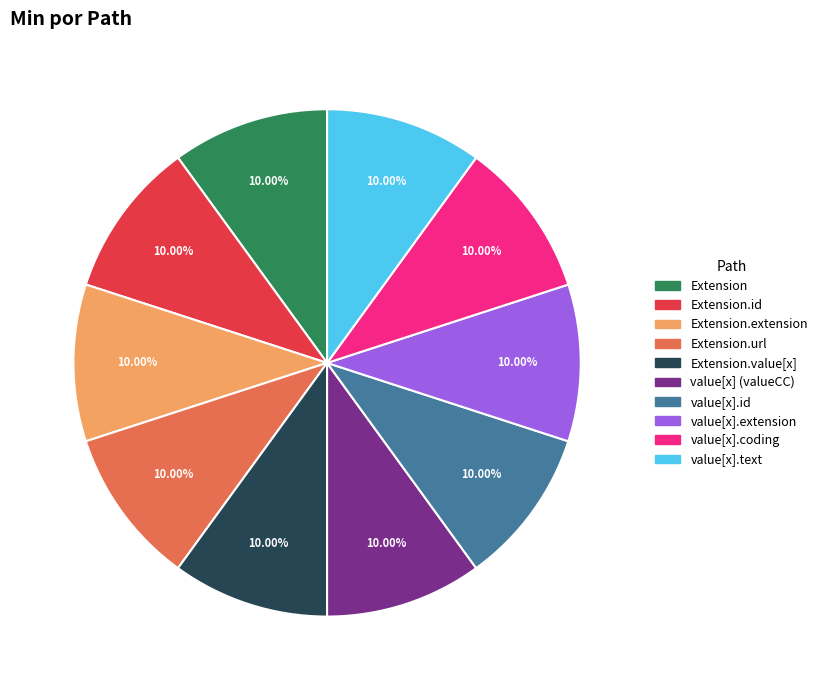

Does any single category account for the majority?

No